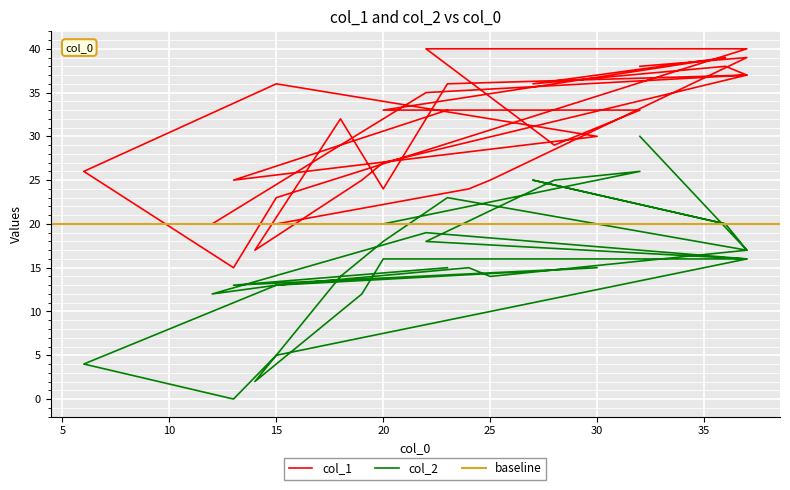

Is the value of col_2 at 25 greater than the value of col_1 at 12?

No